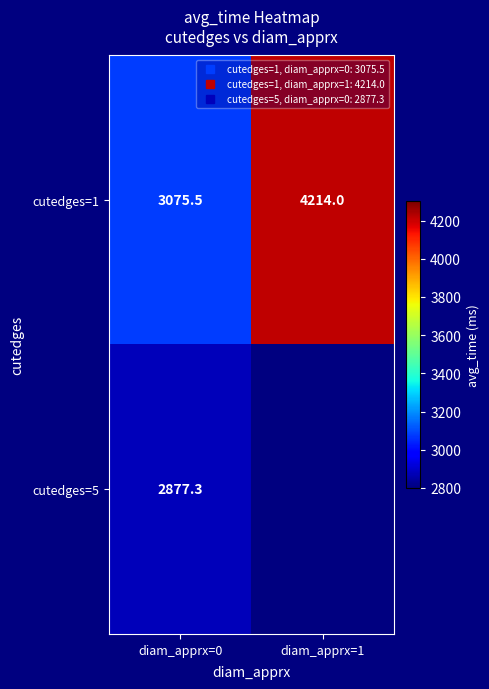

List the labels in order of cutedges=5 value, largest first.

diam_apprx=0, diam_apprx=1